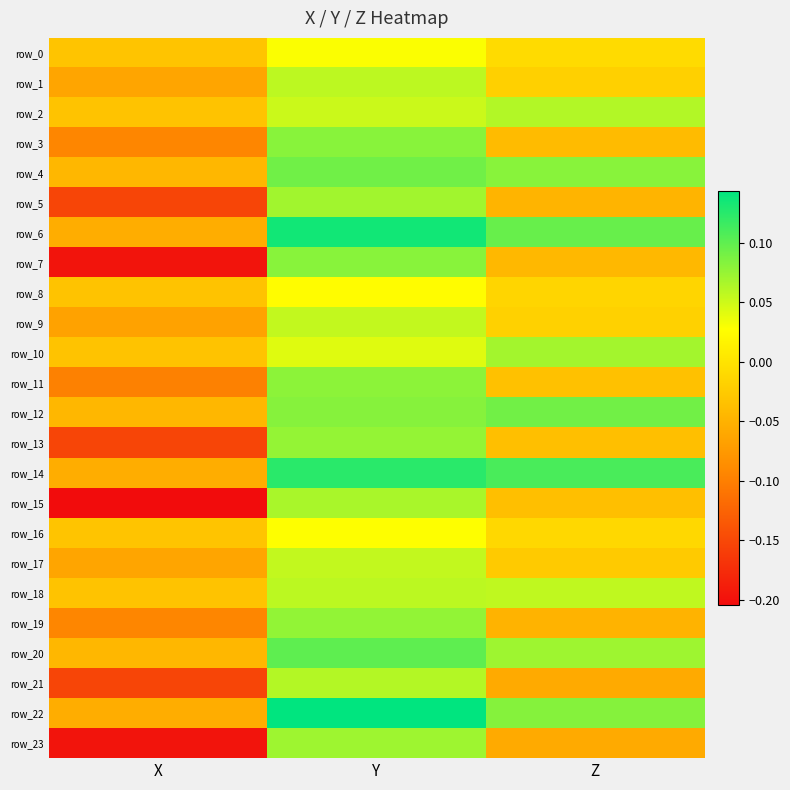

What is the greatest value displayed?

0.1